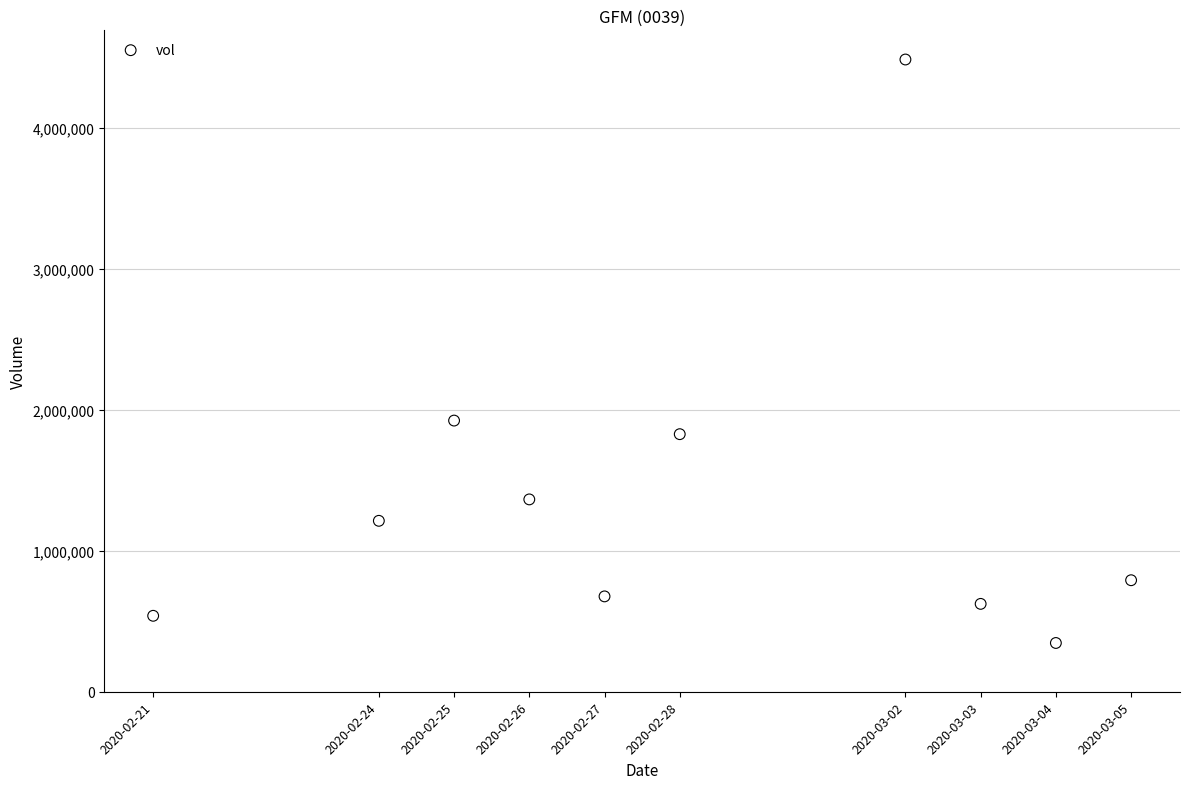

What Y value in the scatter plot is closest to 2415200?

1923400